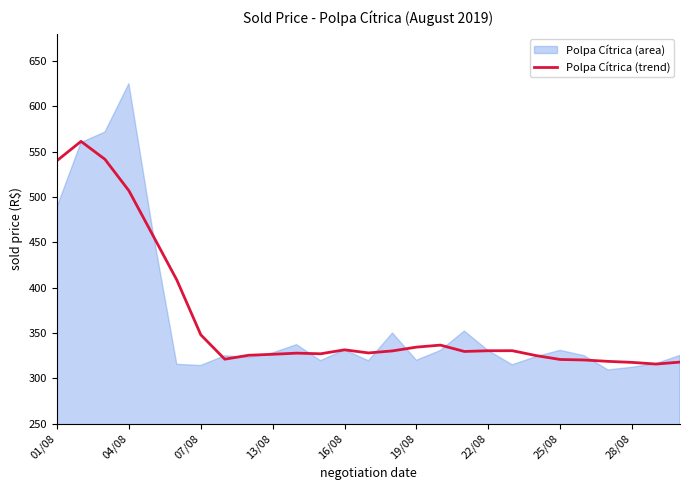

Does the chart display data point markers on the line(s)?

No